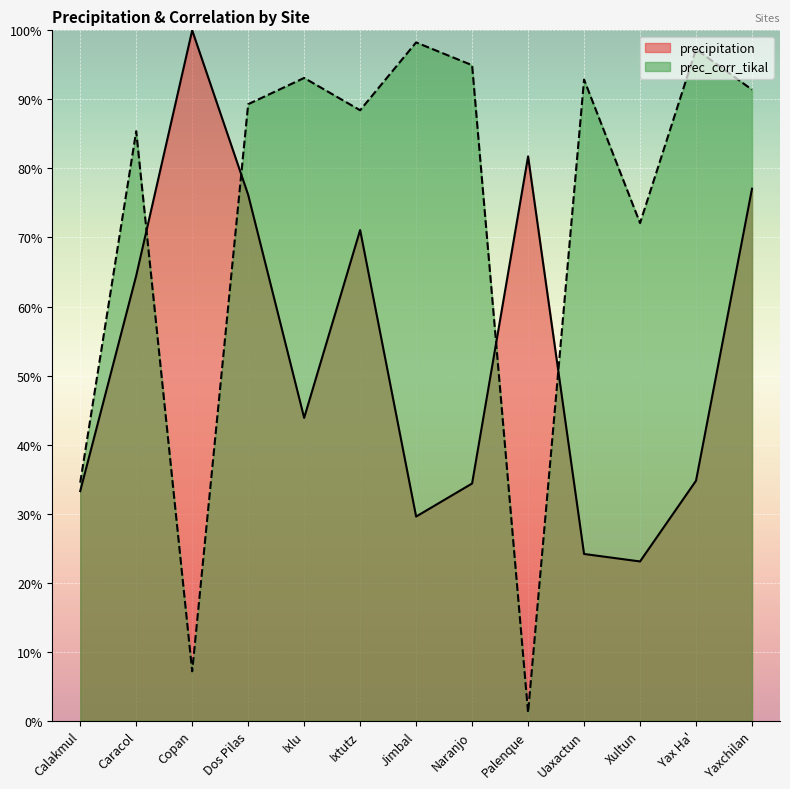

How many intersections are there between prec_corr_tikal and precipitation?

4